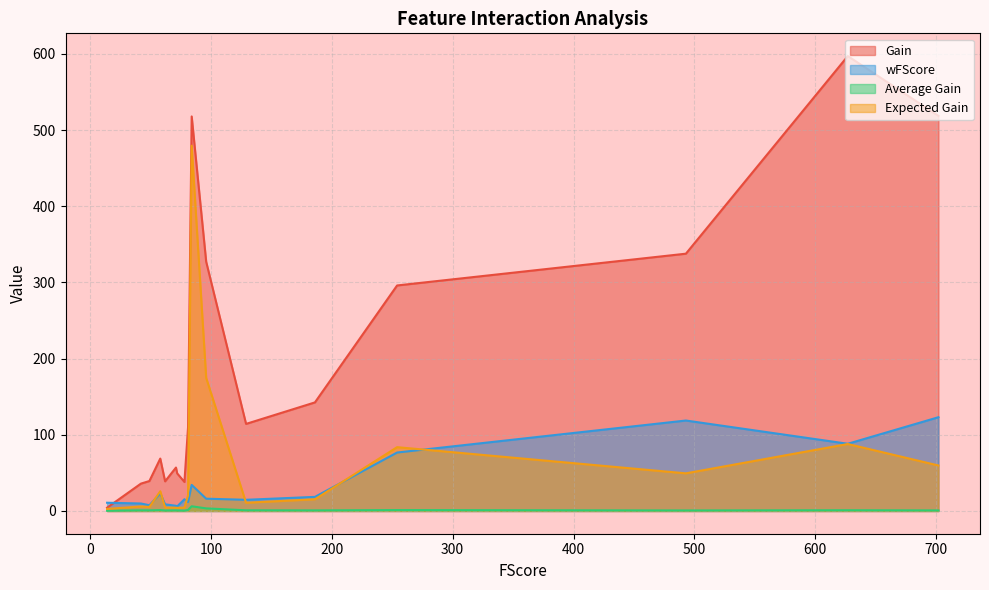

What is the label of the 14th point from the left?

62